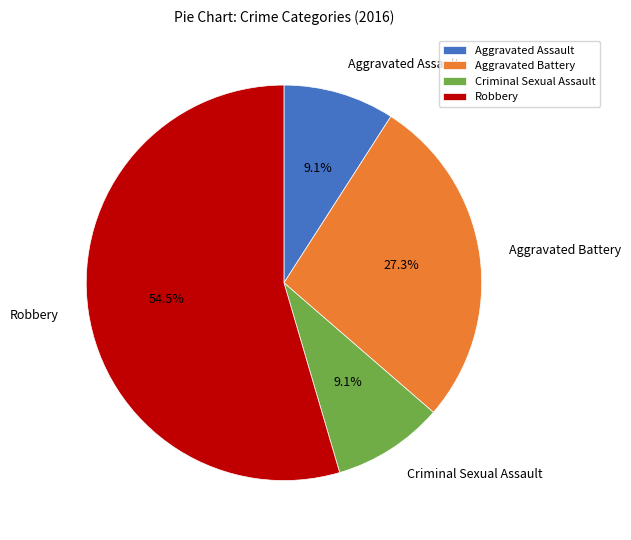

What percentage is NOT represented by Criminal Sexual Assault?

90.9%